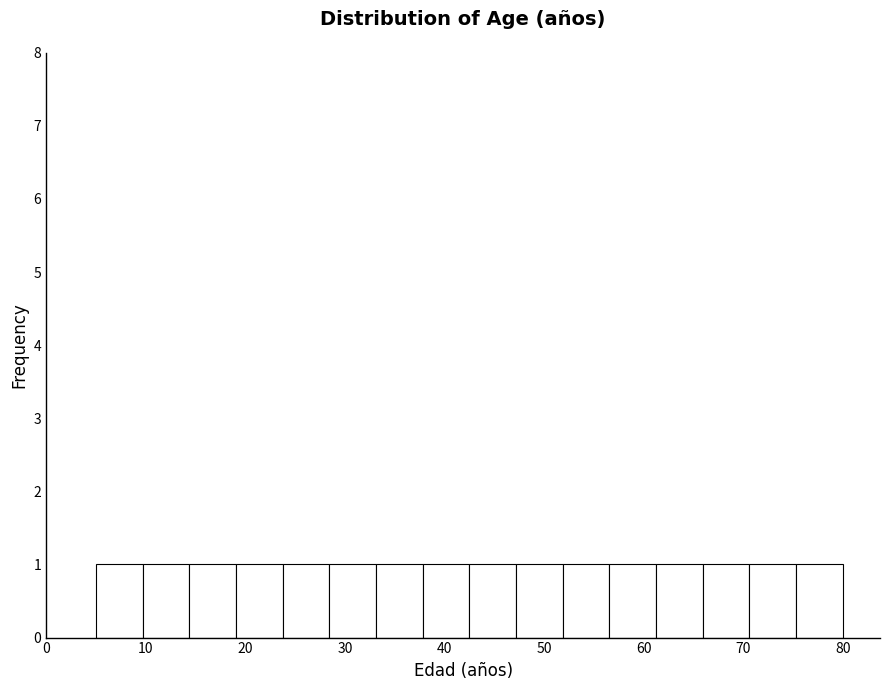

Reading left to right, list every bar in this chart as the range it spans on the x-axis followed by its height. Neither the bar edges nor the heights are printed on the chart, so give them approximately, as read against the axes.

5 to 10: 1
10 to 14: 1
14 to 19: 1
19 to 24: 1
24 to 28: 1
28 to 33: 1
33 to 38: 1
38 to 43: 1
43 to 47: 1
47 to 52: 1
52 to 57: 1
57 to 61: 1
61 to 66: 1
66 to 71: 1
71 to 75: 1
75 to 80: 1